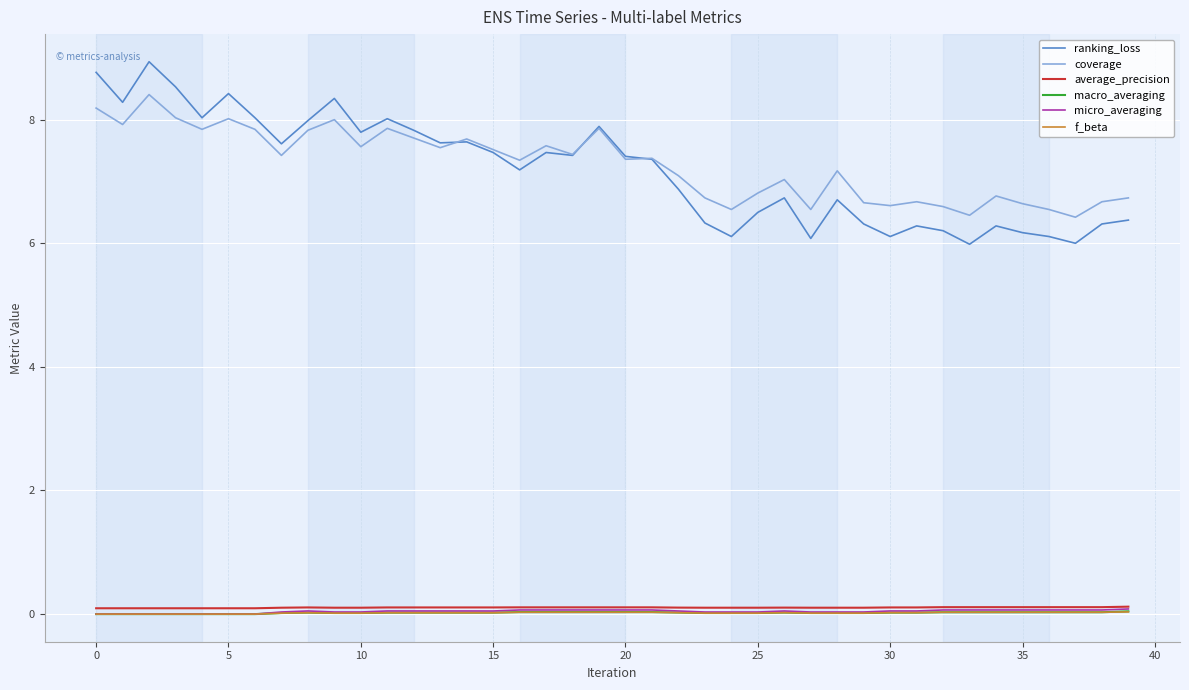

True or false: macro_averaging and ranking_loss intersect in this chart.

False